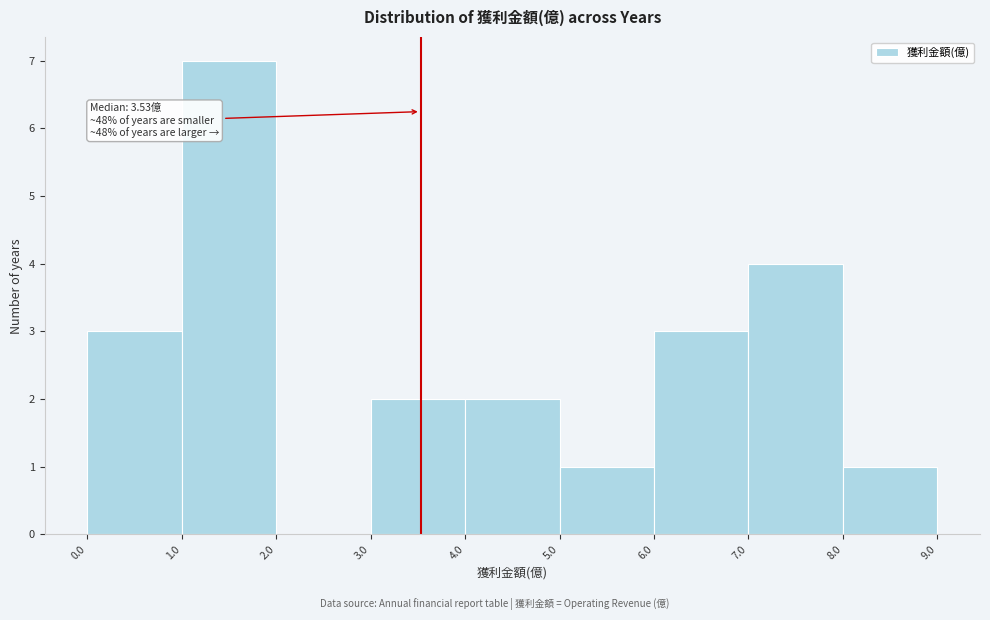

Over which range of the x-axis is the bar tallest?

1.0 to 2.0